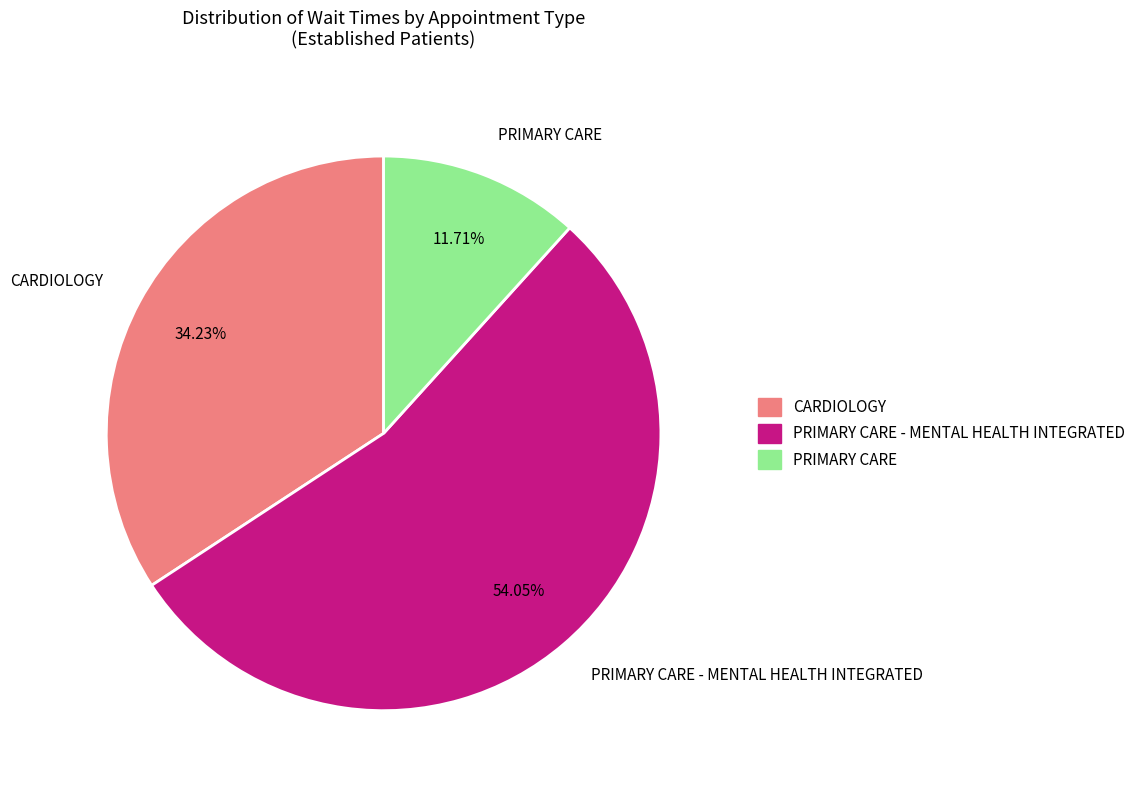

To the nearest percent, what is the average slice percentage?

33%